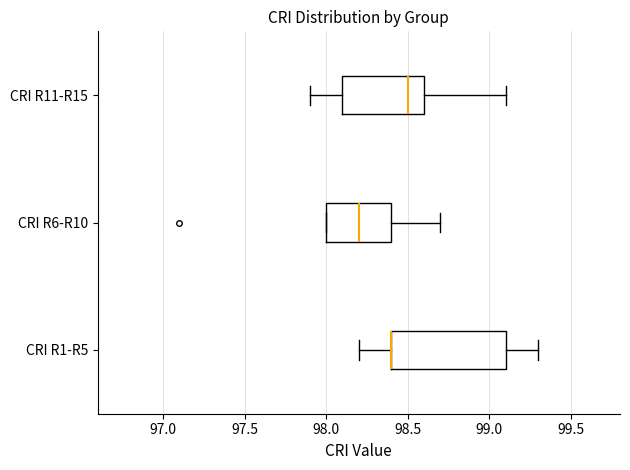

Reading bottom to top, transcribe this box plot: for each box, give where its median line is, the range the box spans, and where its two whiskers end, as read against the x-axis. The values are not printed on the chart, so give them approximately, as read against the axis.

CRI R1-R5: median 98.4 (drawn on the box's left edge), box 98.4 to 99.1, whiskers 98.2 to 99.3
CRI R6-R10: median 98.2, box 98.0 to 98.4, whiskers 98.0 to 98.7
CRI R11-R15: median 98.5, box 98.1 to 98.6, whiskers 97.9 to 99.1